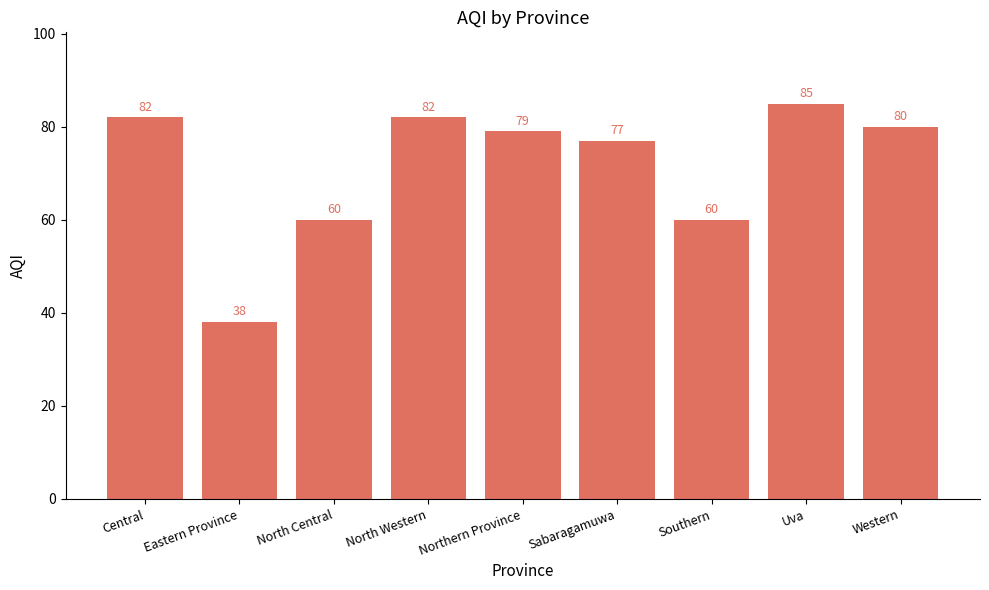

How many data points are less than 79?

4